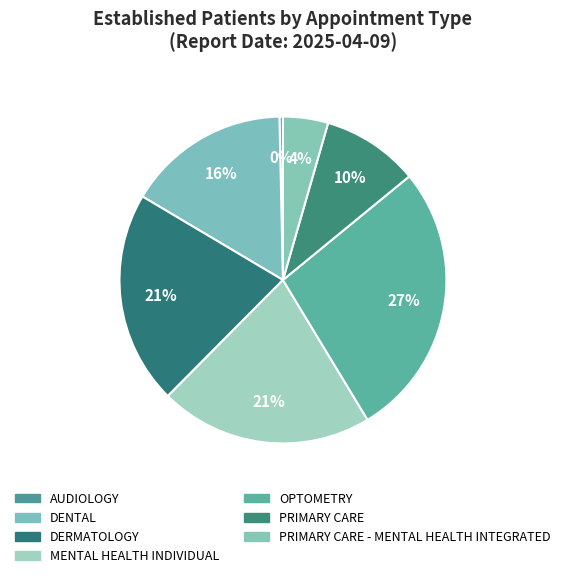

How many segments does this pie chart have?

7